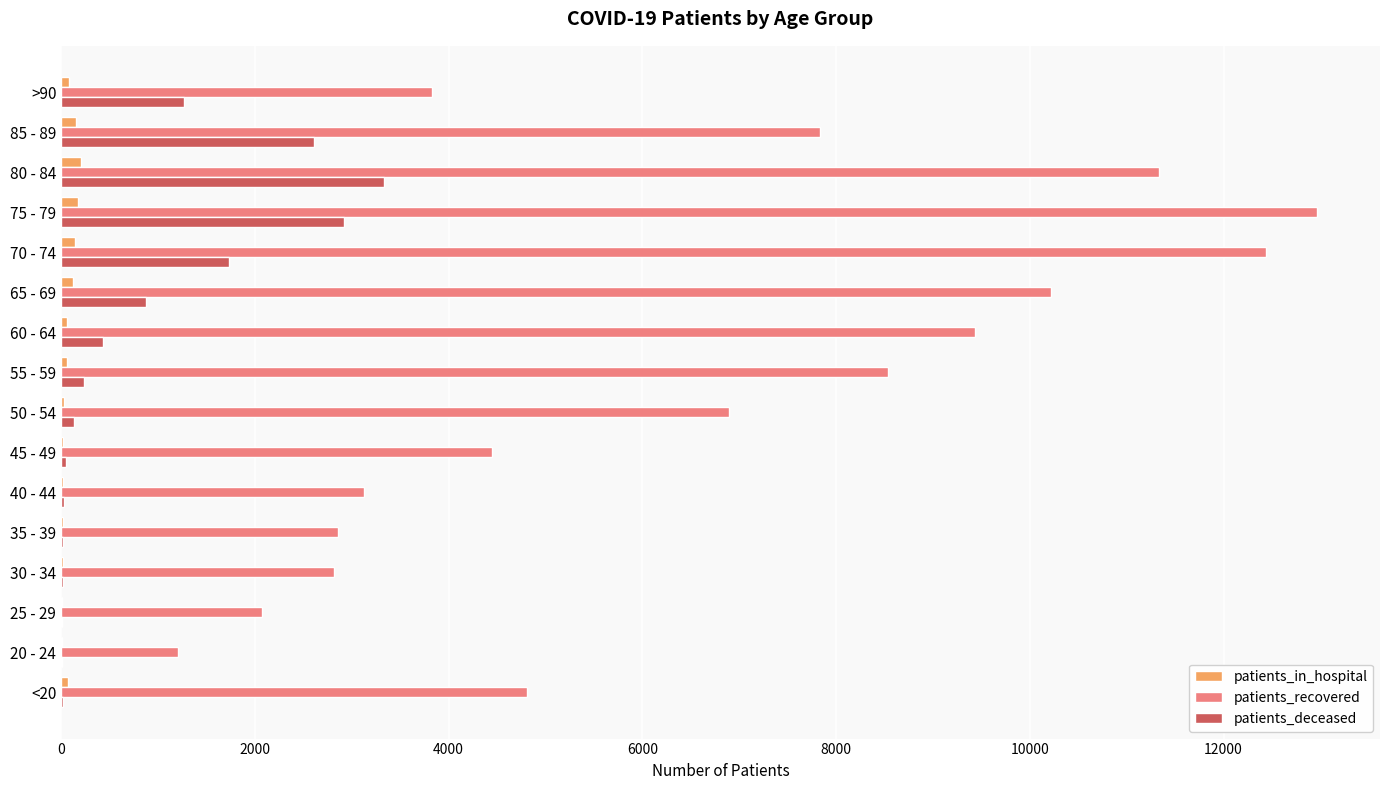

Which series has the largest total across all categories?

patients_recovered